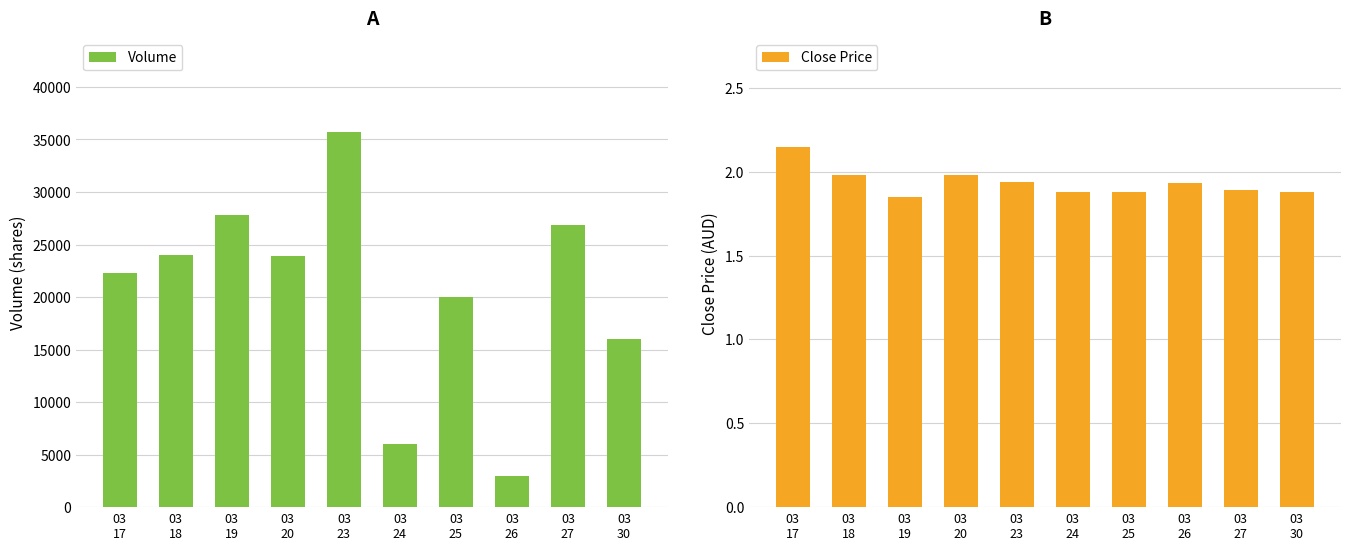

What is the lowest value of the Volume series?

3000